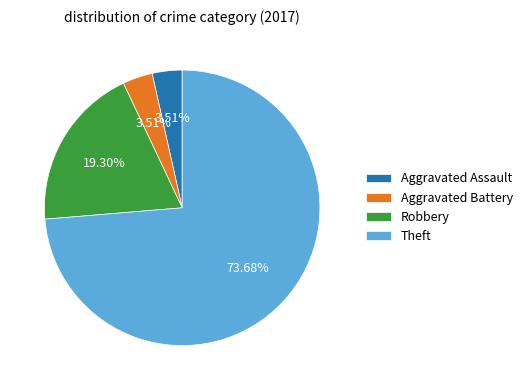

What percentage is the Aggravated Assault slice, to the nearest percent?

4%